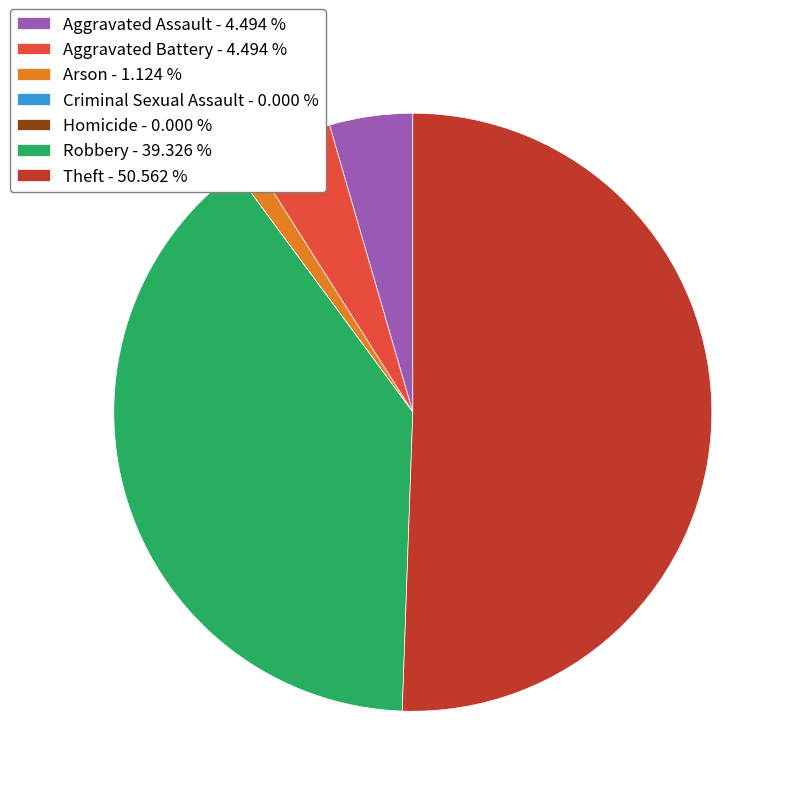

What is the largest slice in the pie chart?

Theft - 50.562 %